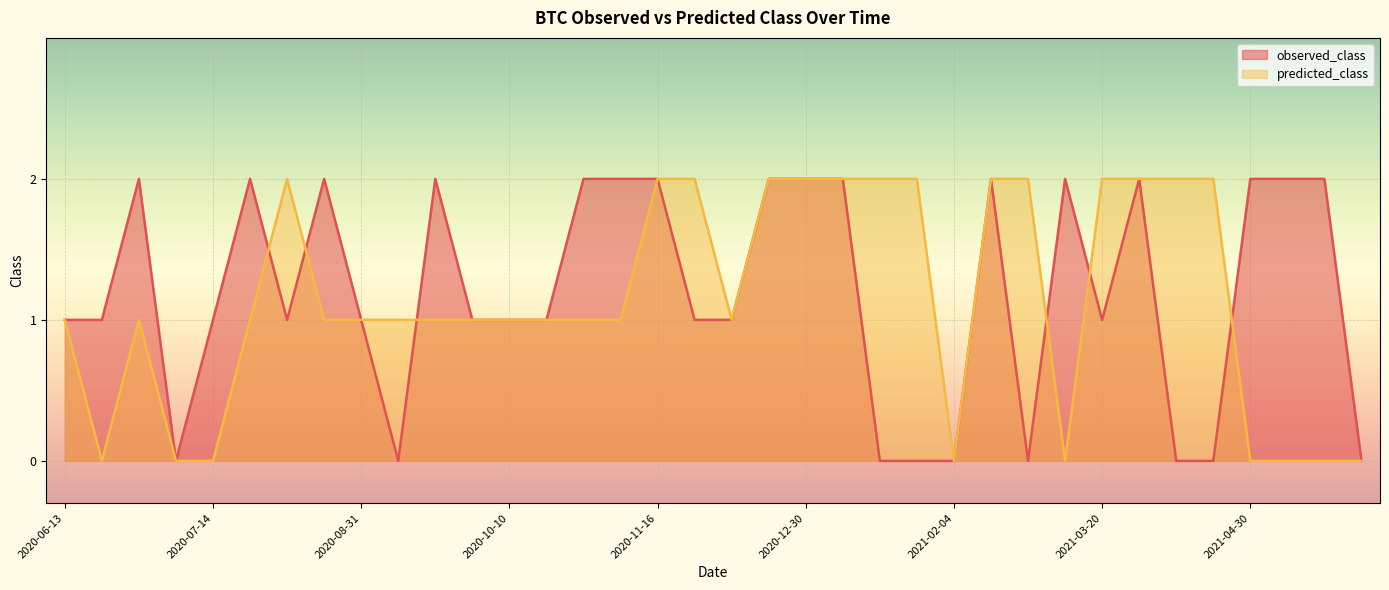

Between 2021-01-17 and 2020-08-17, which is larger?

2020-08-17